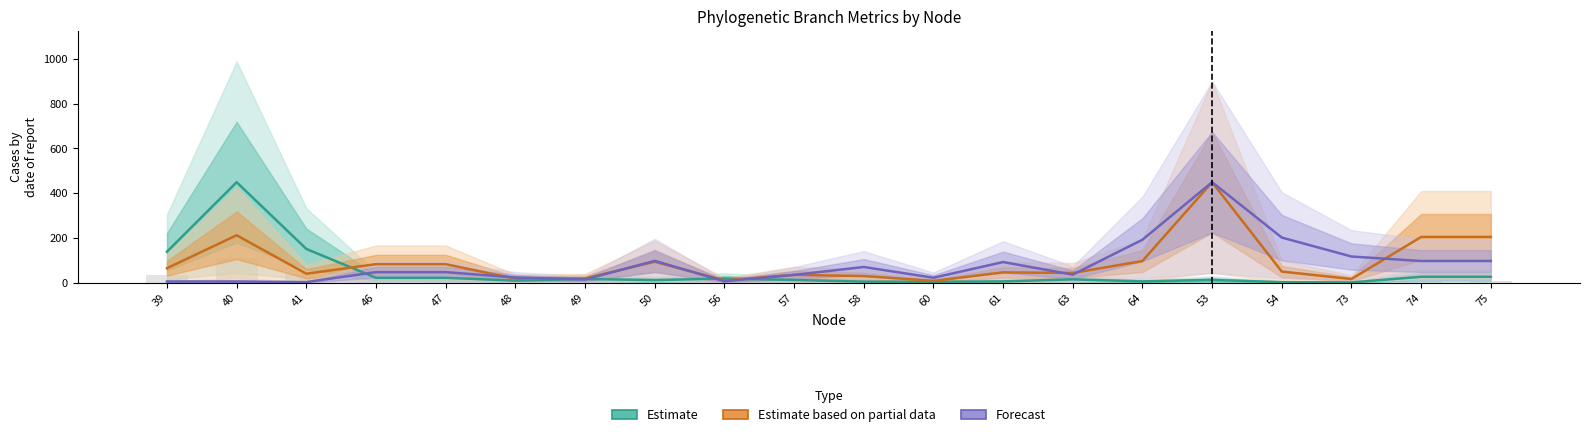

List the labels in order of Forecast (dispersal_velocity) value, smallest first.

41, 39, 40, 56, 49, 60, 48, 57, 63, 46, 47, 58, 61, 74, 75, 50, 73, 64, 54, 53